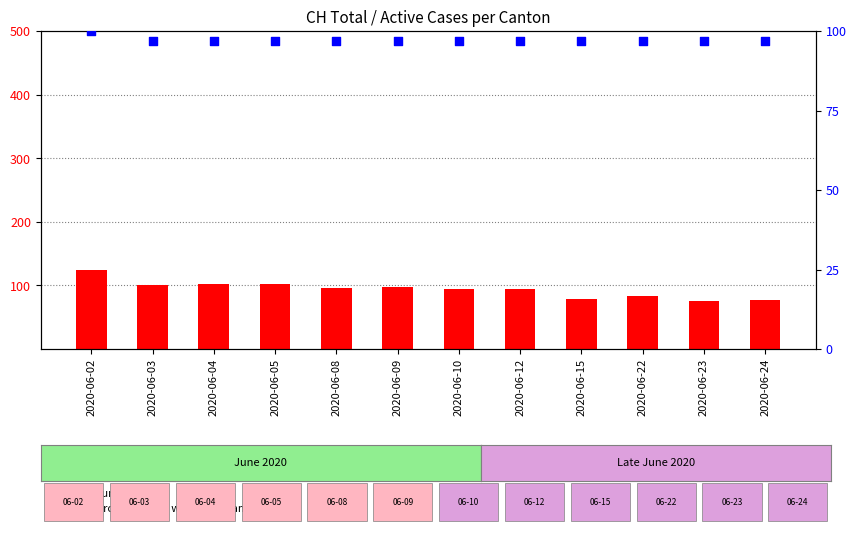

Which series has the largest total across all categories?

percentile rank within the sample